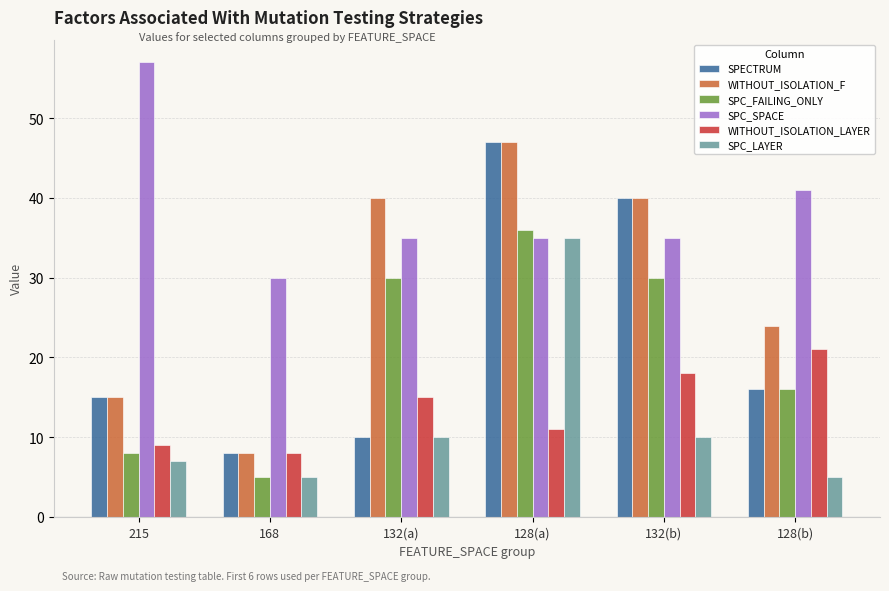

Reading left to right, list all the values displayed in this chart.

SPECTRUM: 215=15	168=8	132(a)=10	128(a)=47	132(b)=40	128(b)=16
WITHOUT_ISOLATION_F: 215=15	168=8	132(a)=40	128(a)=47	132(b)=40	128(b)=24
SPC_FAILING_ONLY: 215=8	168=5	132(a)=30	128(a)=36	132(b)=30	128(b)=16
SPC_SPACE: 215=57	168=30	132(a)=35	128(a)=35	132(b)=35	128(b)=41
WITHOUT_ISOLATION_LAYER: 215=9	168=8	132(a)=15	128(a)=11	132(b)=18	128(b)=21
SPC_LAYER: 215=7	168=5	132(a)=10	128(a)=35	132(b)=10	128(b)=5